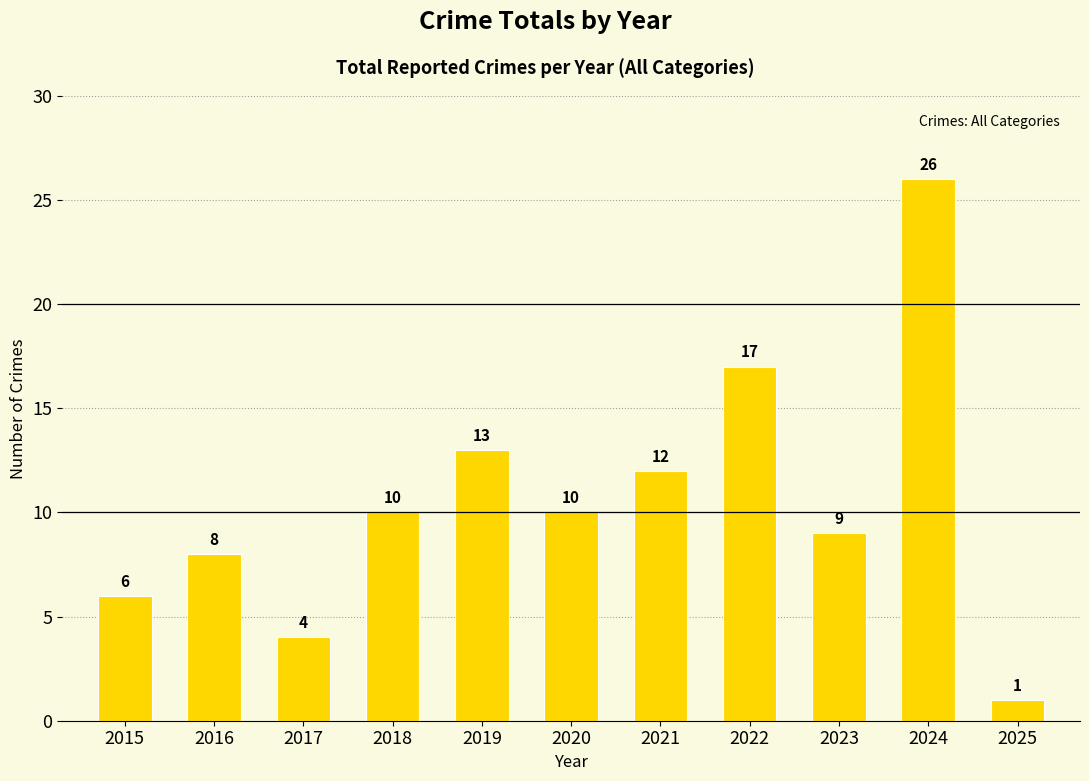

How many data points are less than 10?

5